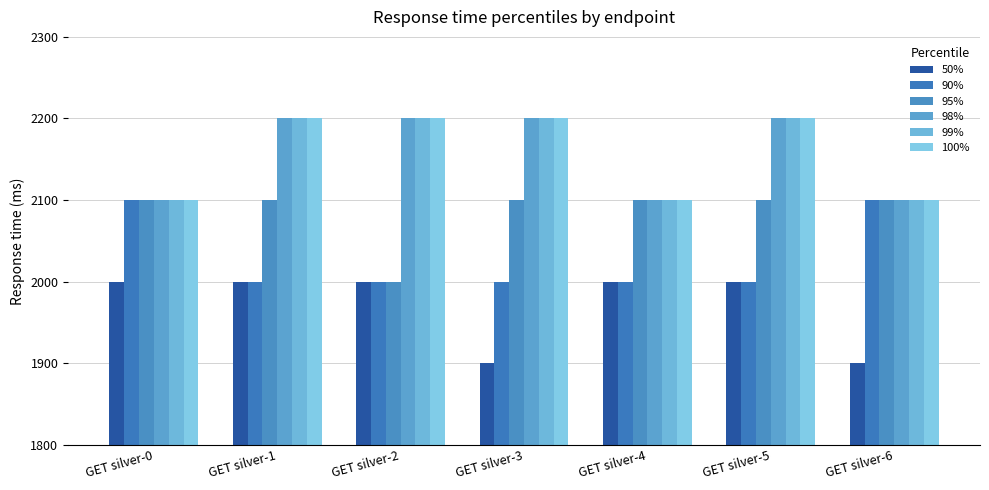

What is the value of the 50% bar at the 5th from the left?

2000